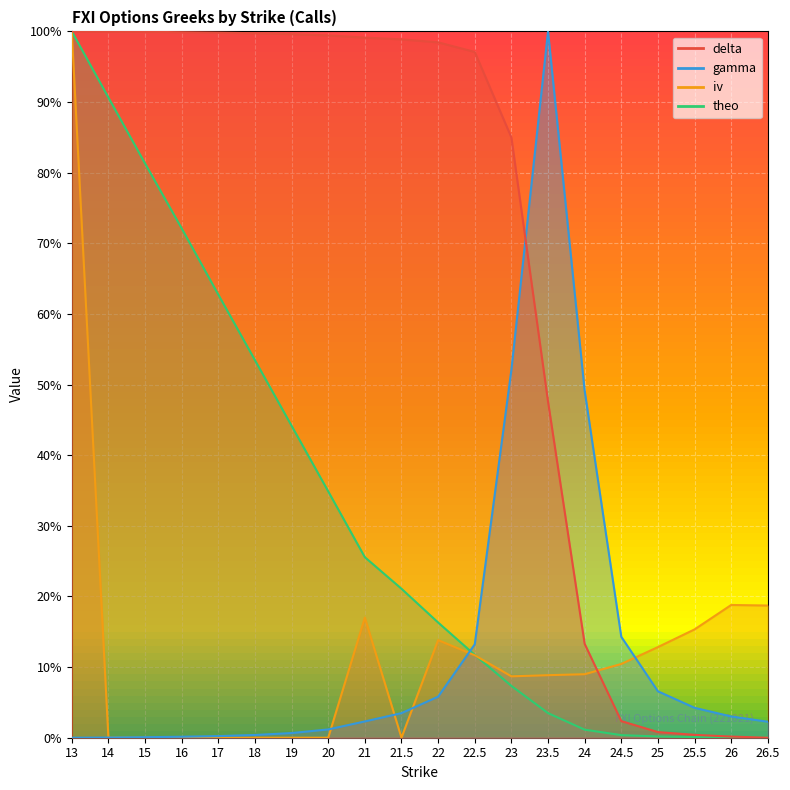

True or false: iv has a value of 0.2 at 25.5.

False